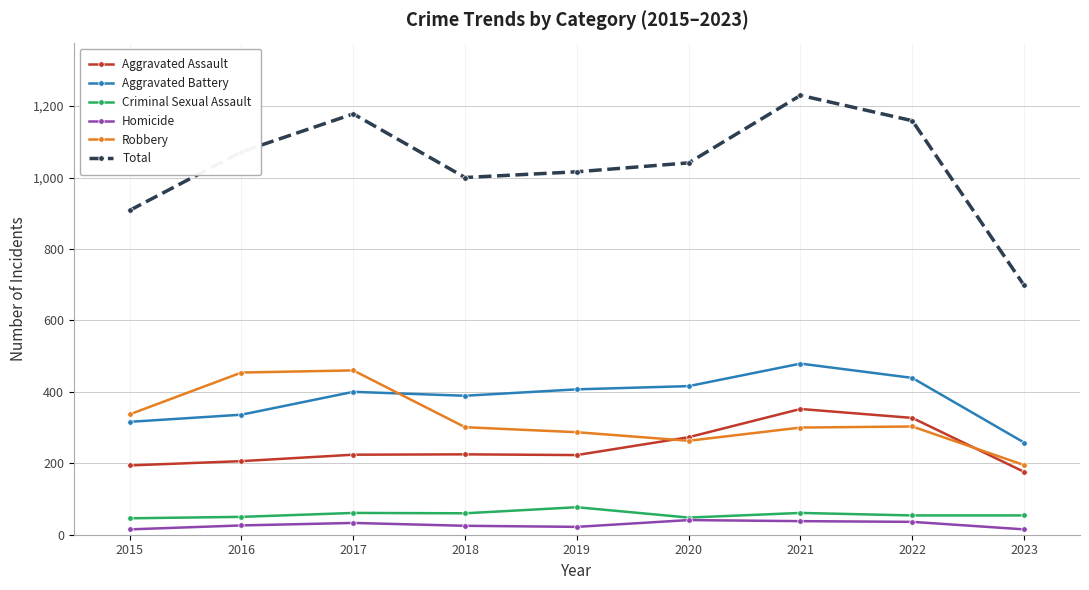

True or false: Criminal Sexual Assault has more than 1 interior local peaks.

True